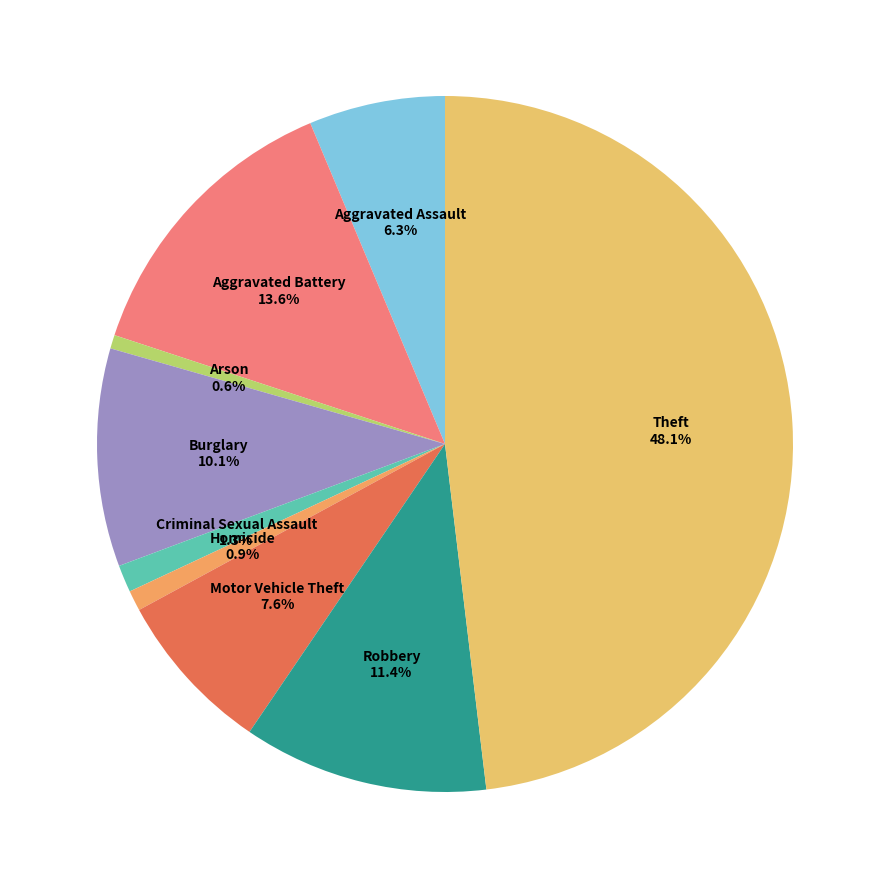

Which slice is the largest?

Theft